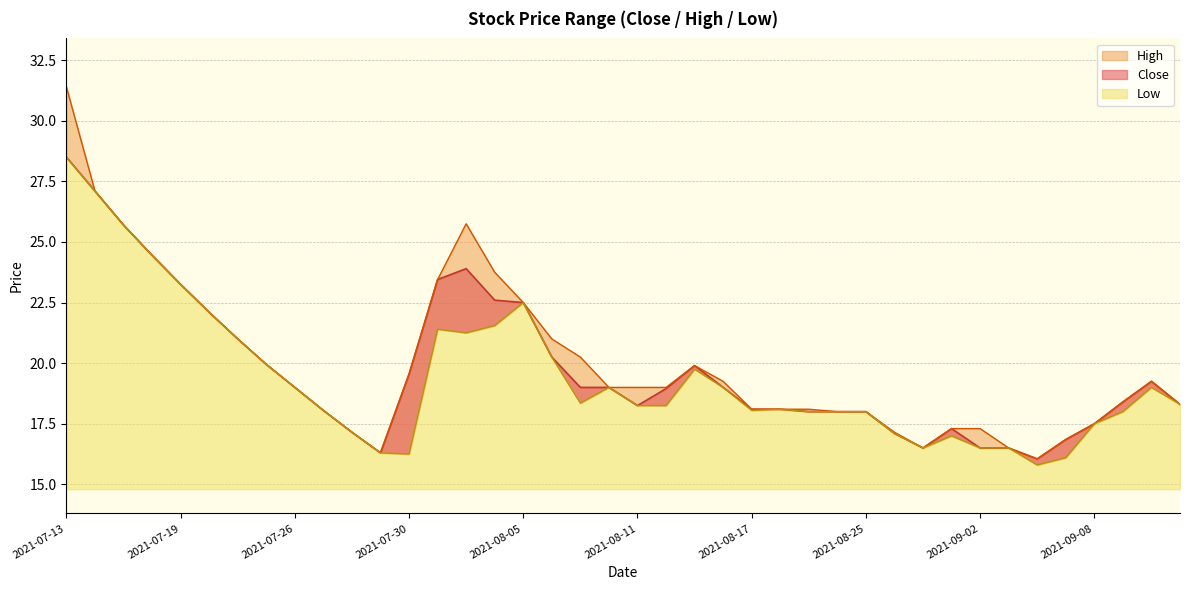

Between 2021-07-15 and 2021-08-13, which series saw the biggest shift?

Low